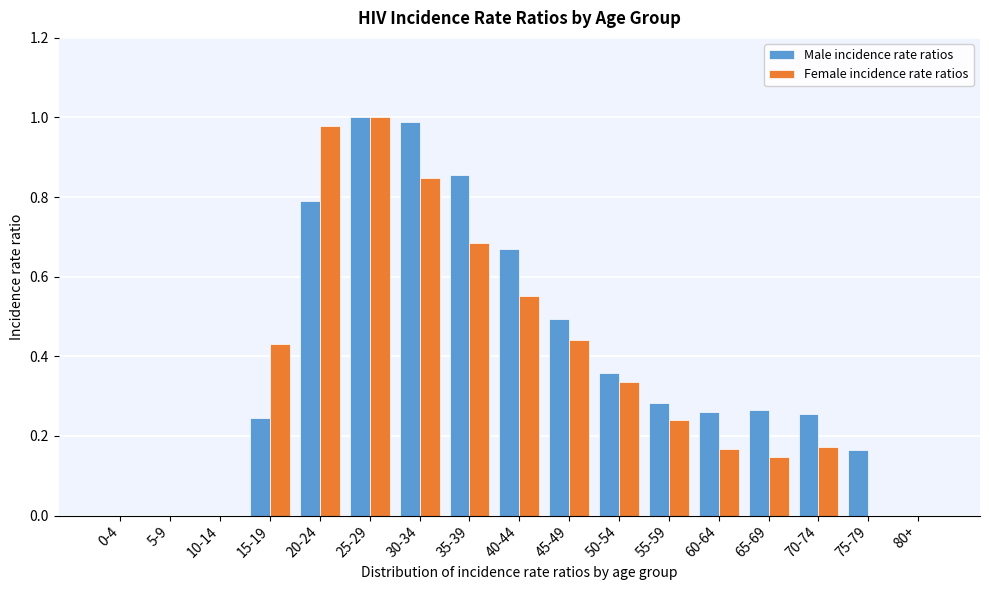

What is the sum of all Female incidence rate ratios values?

6.0